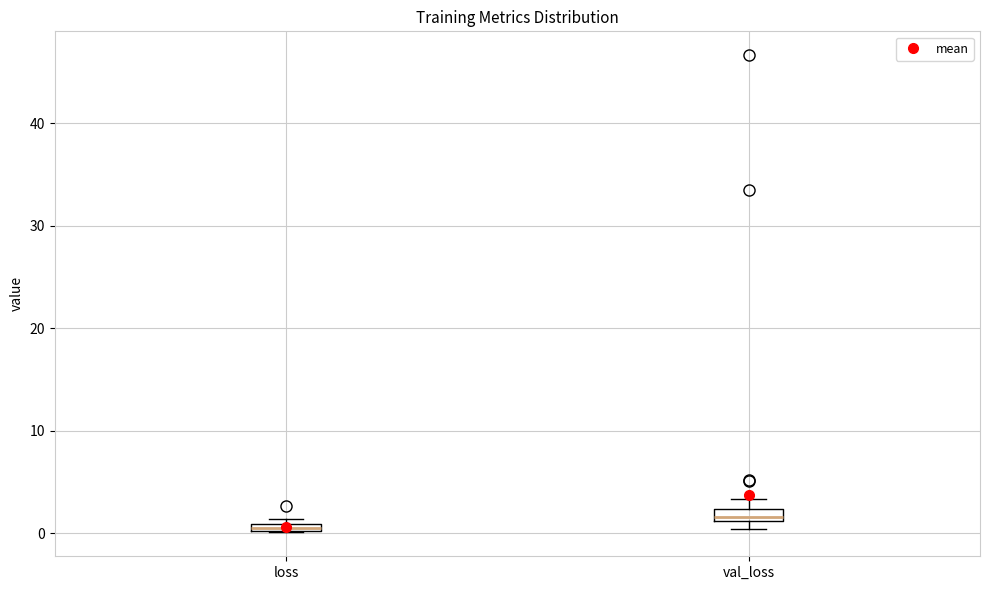

Which box's median line is the lowest?

loss